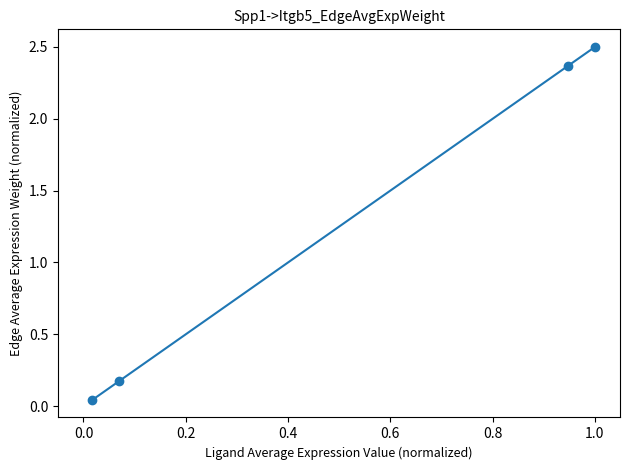

What is the greatest value displayed?

2.5